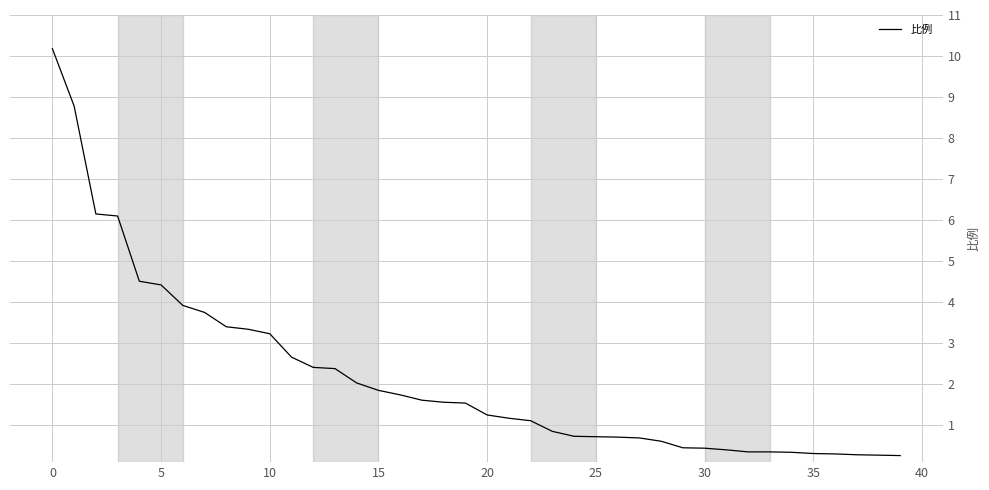

What is the minimum value shown in the chart?

0.3